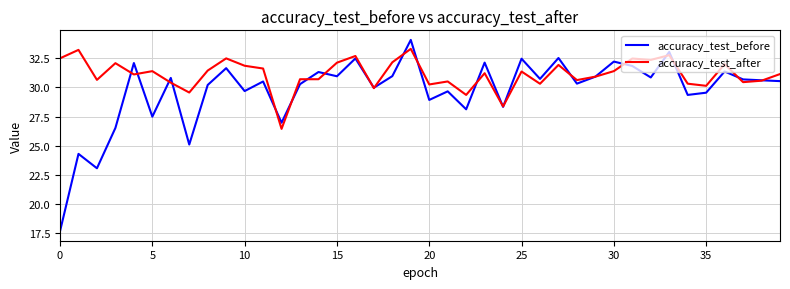

Which series has the widest spread of values?

accuracy_test_before